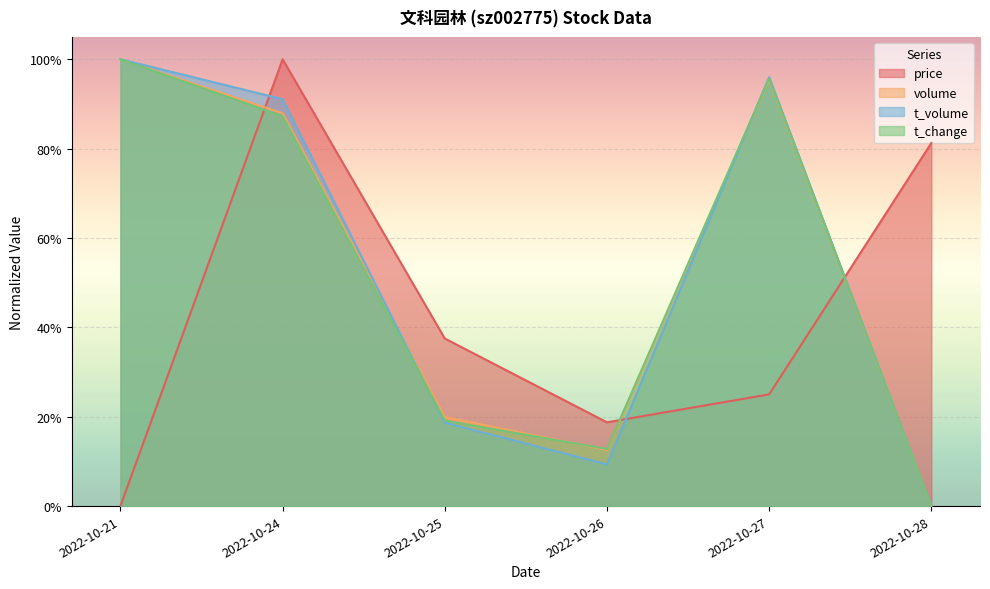

Which series ends up on top after the final intersection of volume and price?

price